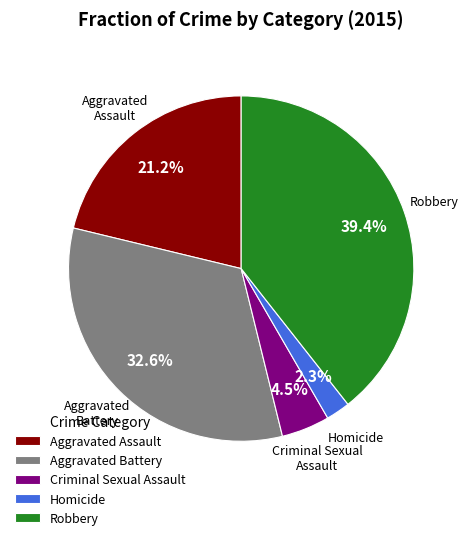

Rank the categories by value from lowest to highest.

Homicide, Criminal Sexual Assault, Aggravated Assault, Aggravated Battery, Robbery